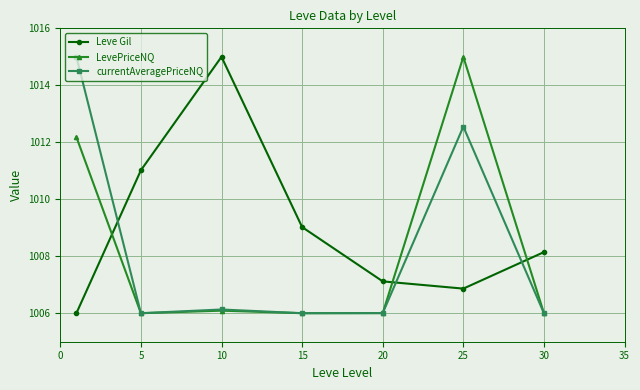

In Leve Gil, how many points are higher than both neighbors (excluding endpoints)?

1